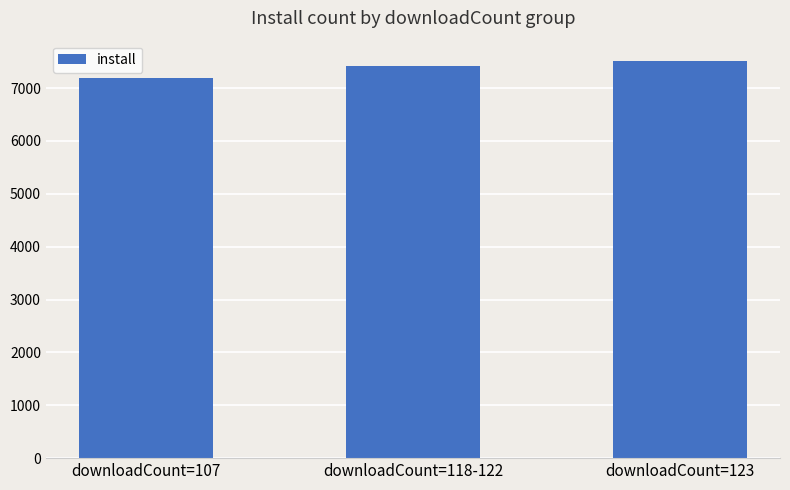

Reading right to left, extract all data points from this chart.

7522	7421	7190